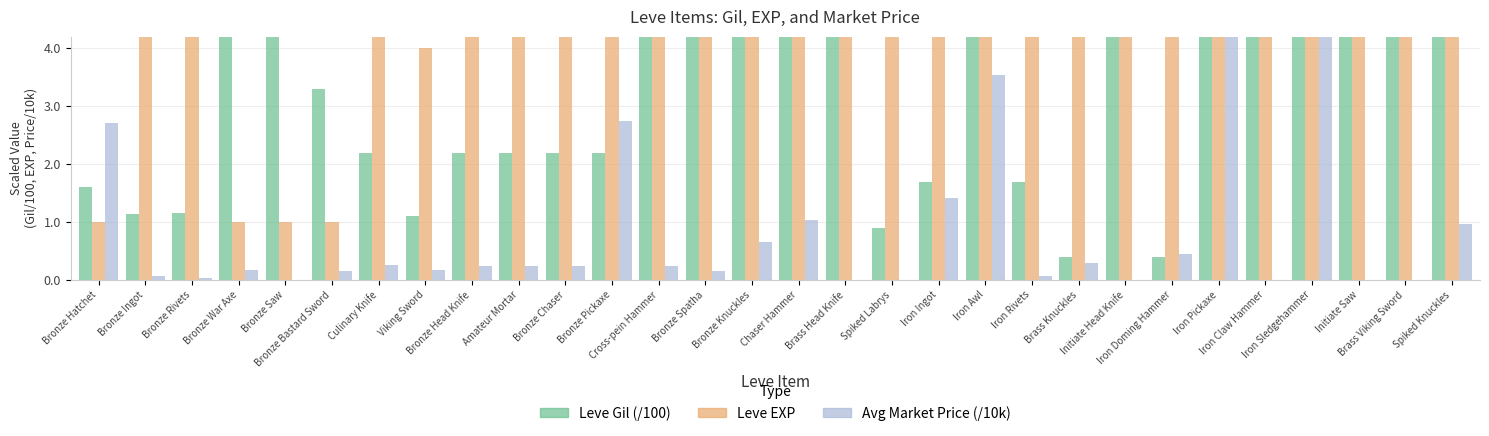

Between Iron Awl and Bronze Spatha, which is larger?

Iron Awl